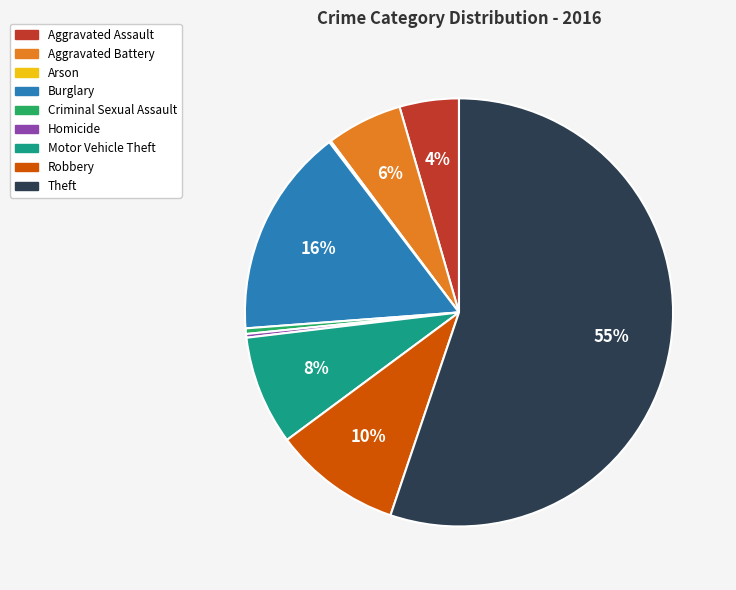

Is the sum of Robbery and Motor Vehicle Theft greater than half?

No